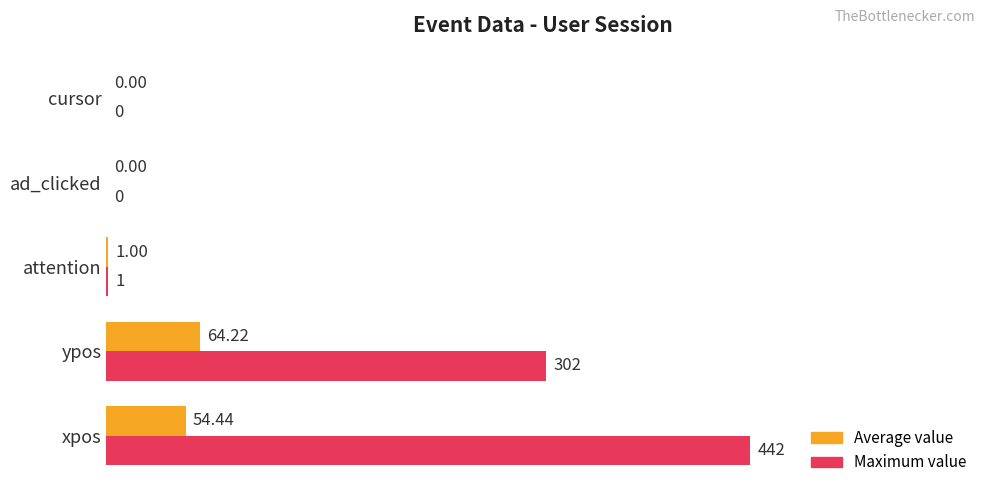

What is the sum of all Maximum value values?

745.0